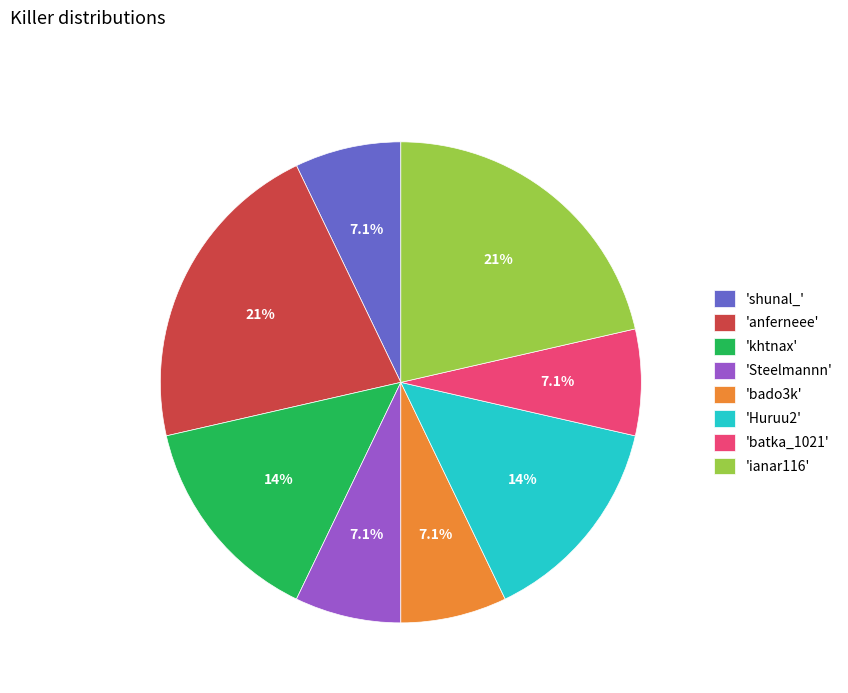

What percentage do 'batka_1021' and 'anferneee' together represent?

28.6%